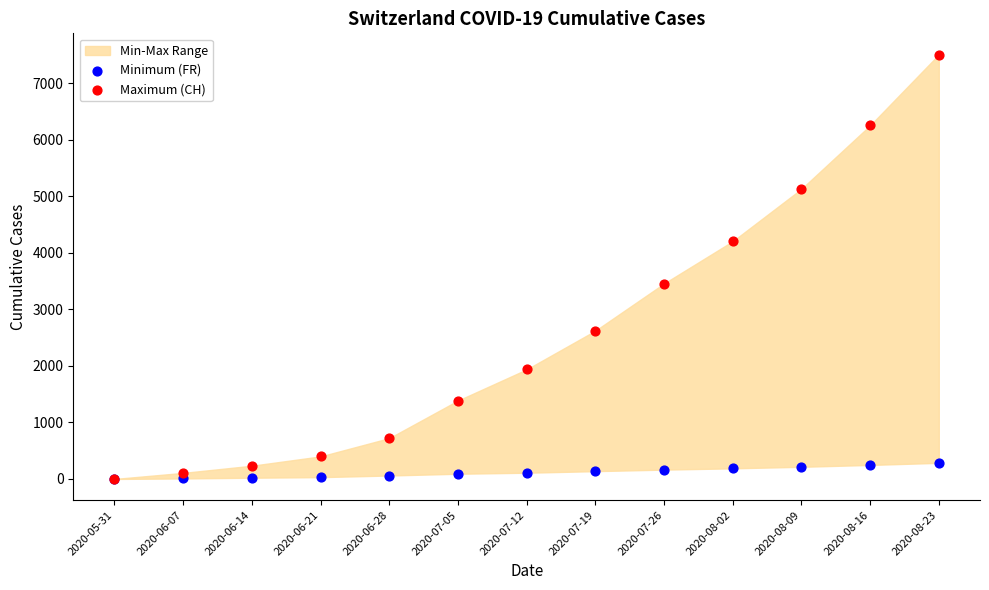

Across all series, what Y value is closest to 3755?

3458